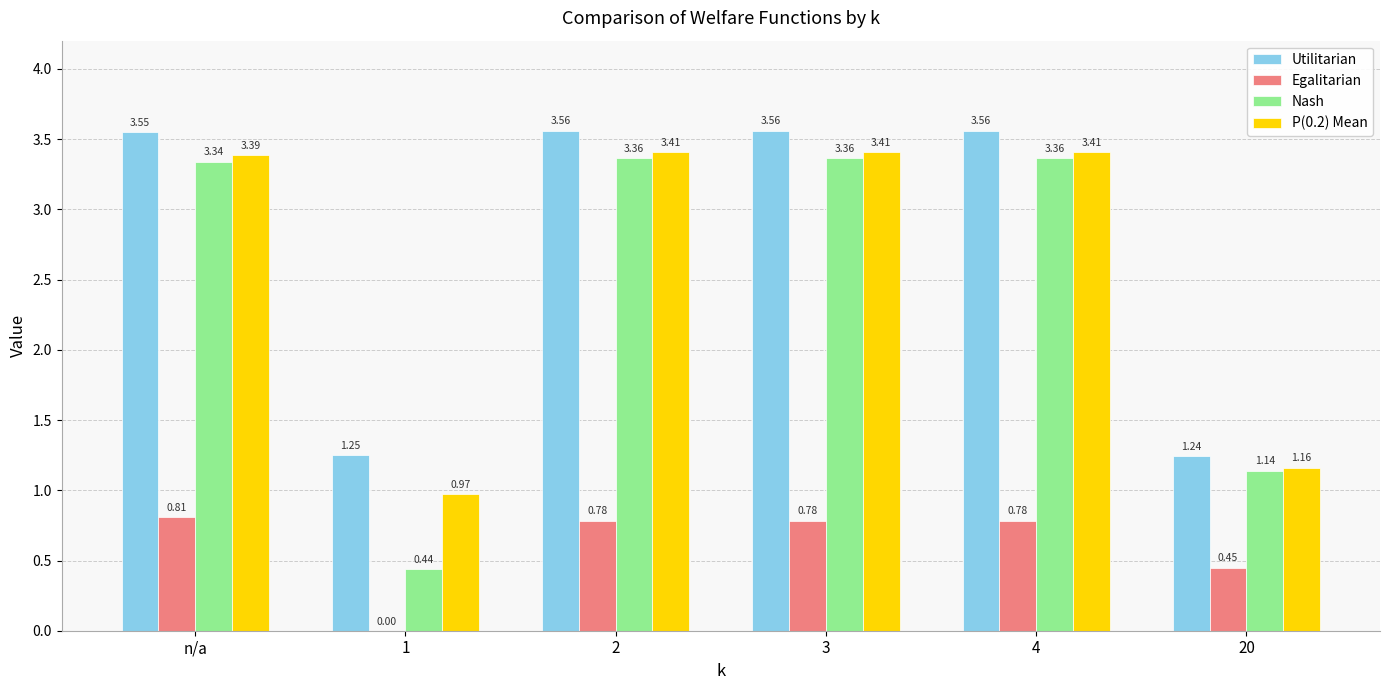

Where does the Utilitarian series first go above 3?

n/a